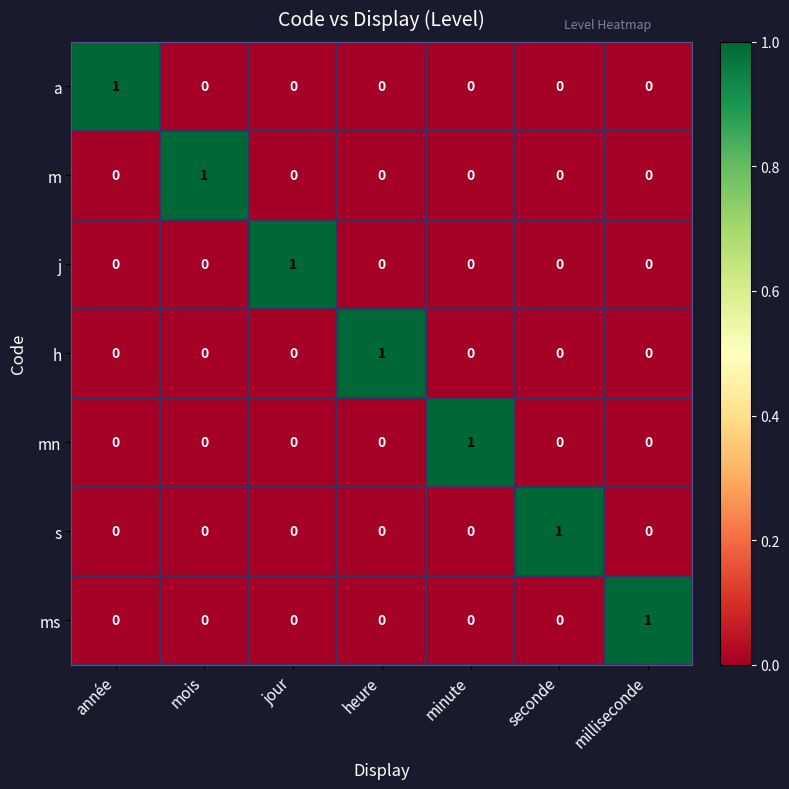

How many ms values are between 0 and 1?

7